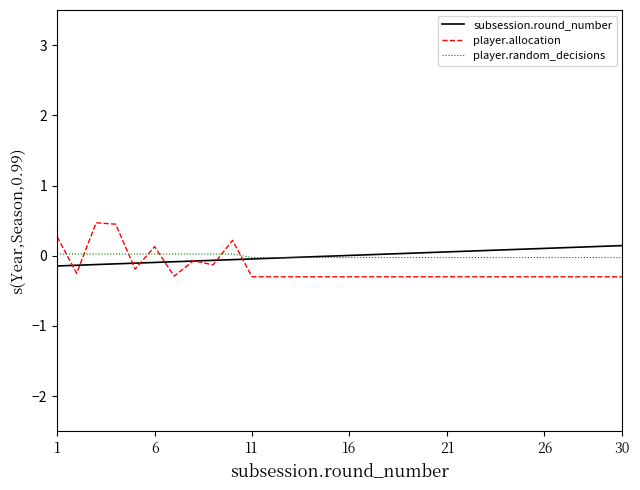

What is the minimum value for player.allocation?

-0.3